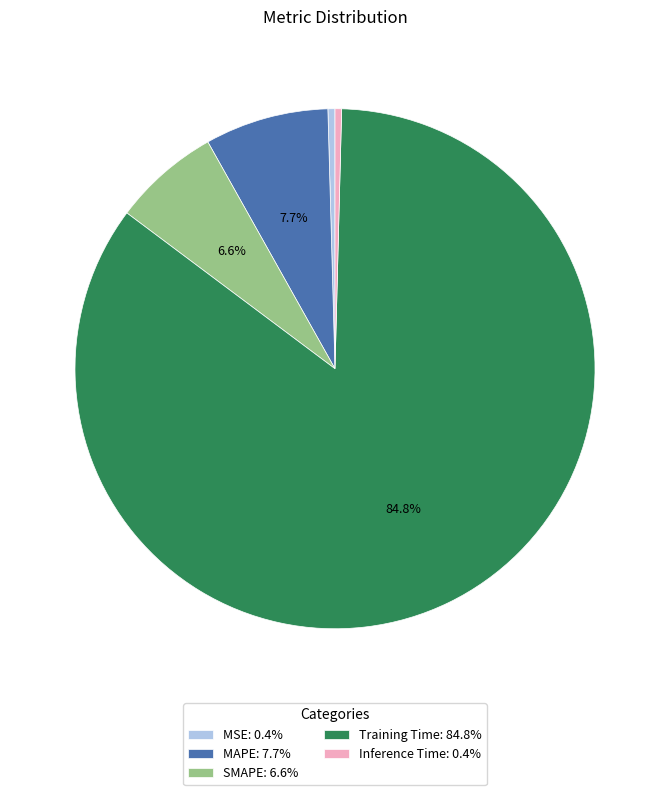

Between MSE and Training Time, which is larger?

Training Time